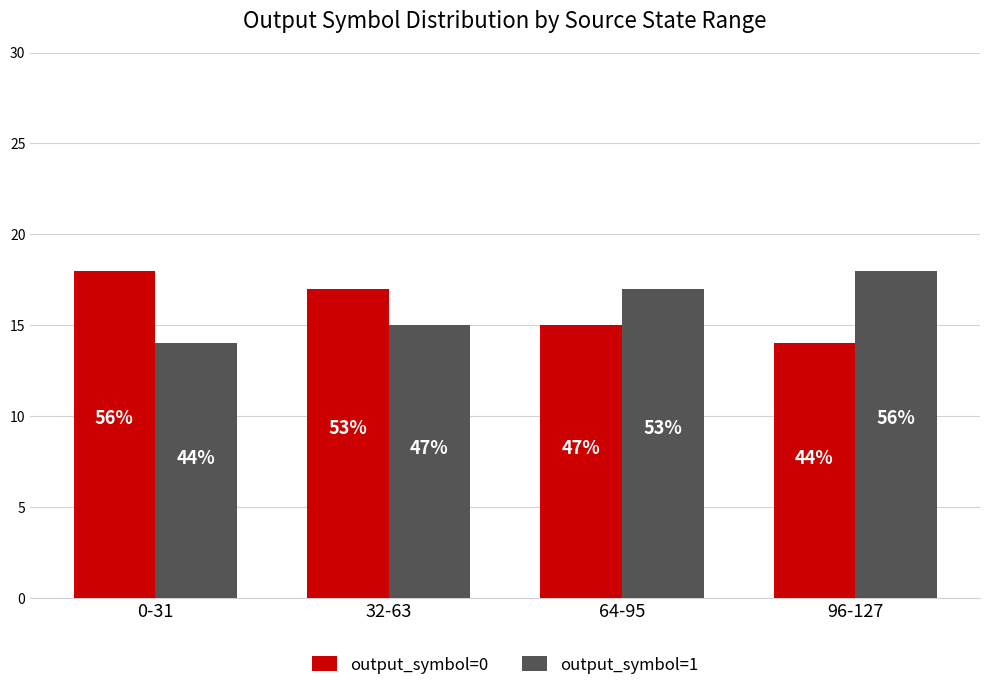

What are all the series names shown in the legend?

output_symbol=0, output_symbol=1